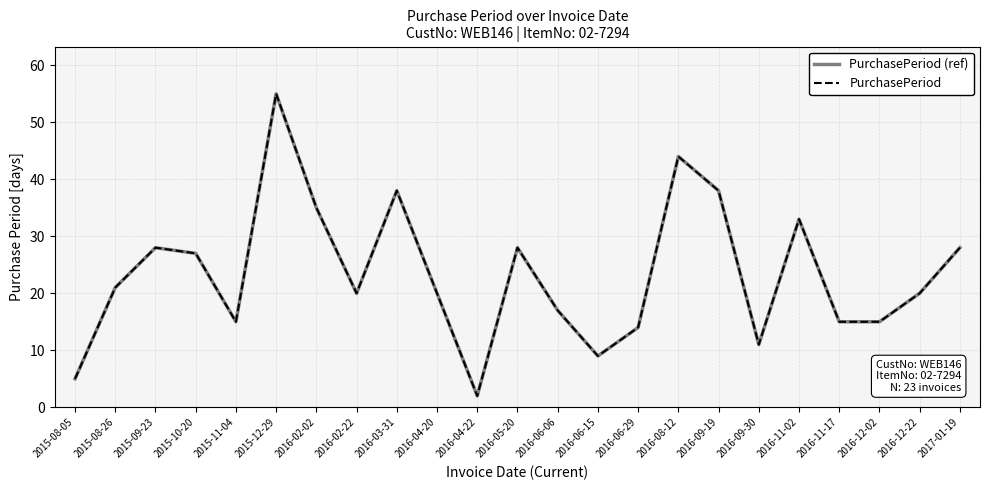

Does the chart have visible grid lines?

Yes